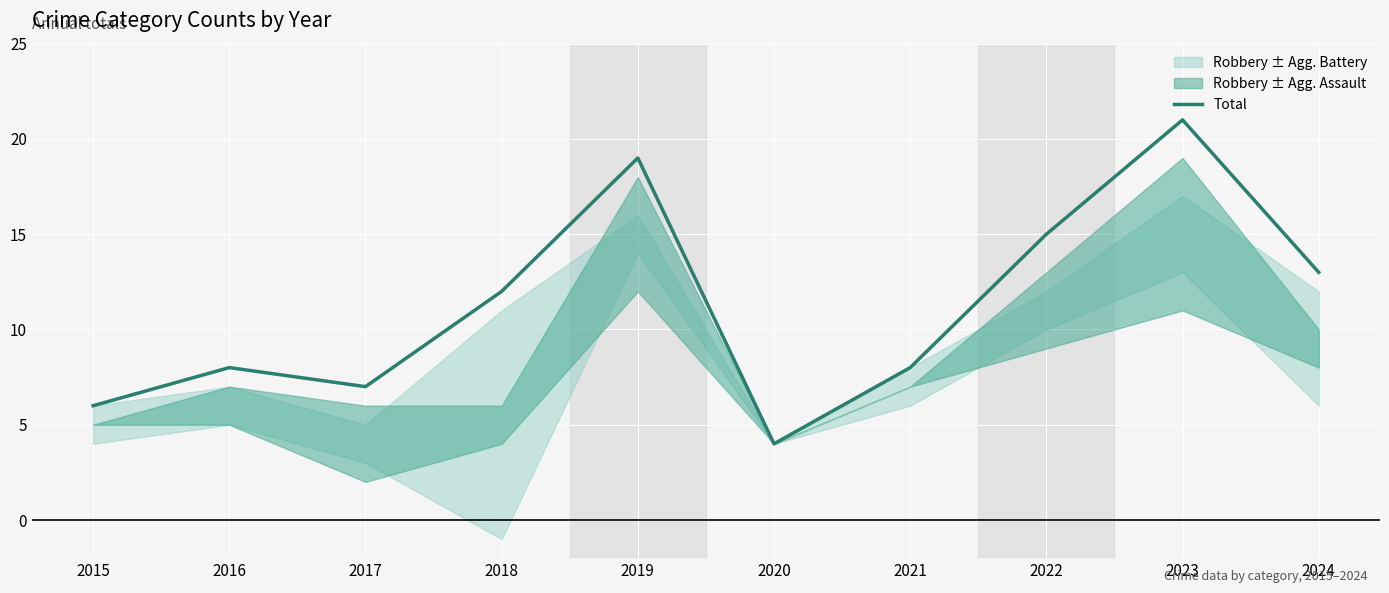

How many interior local peaks (higher than both neighbors) does the data have?

3